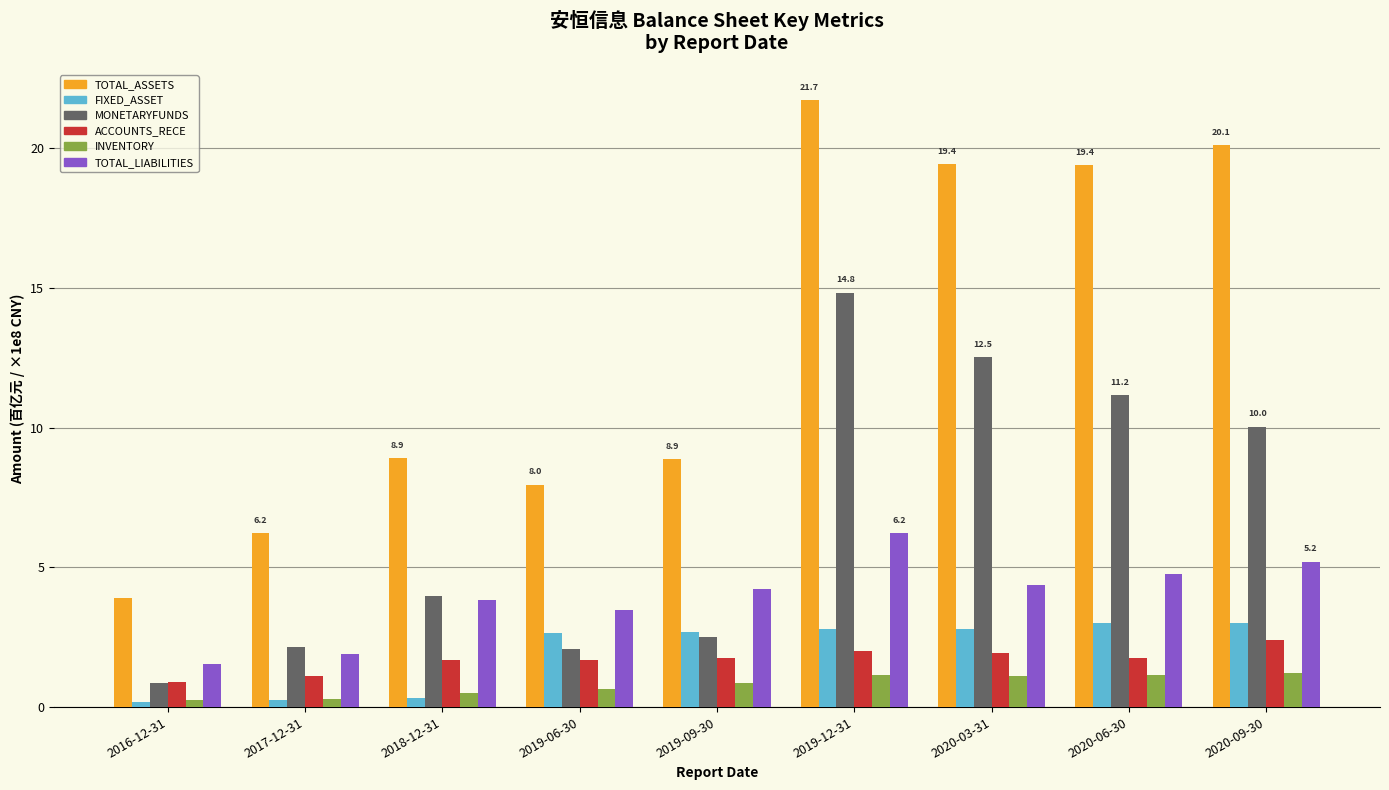

What is the sum of all TOTAL_ASSETS values?

116.6